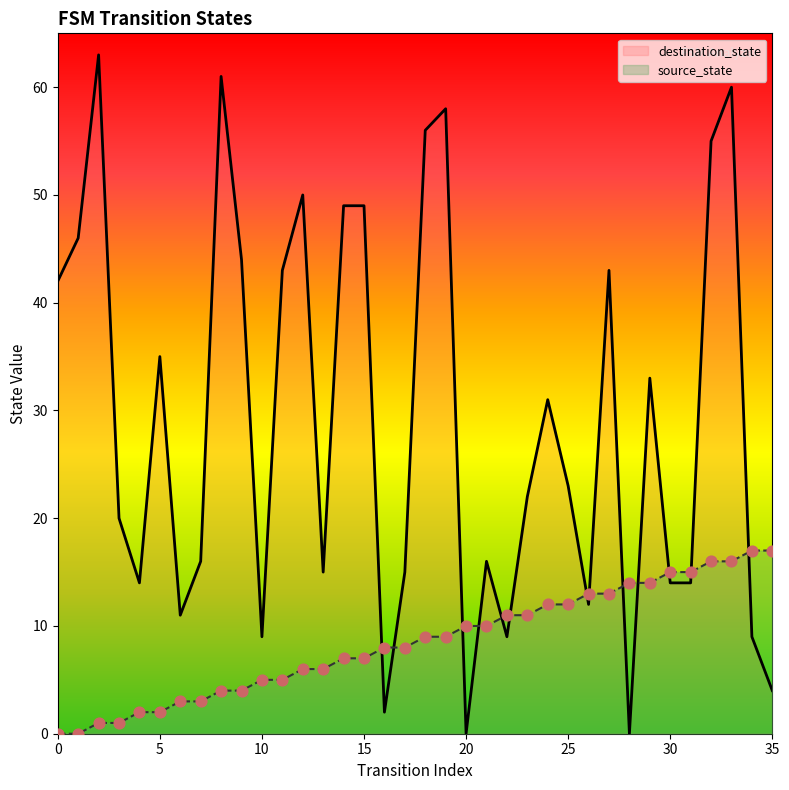

What is the total value across all series at 0?

42